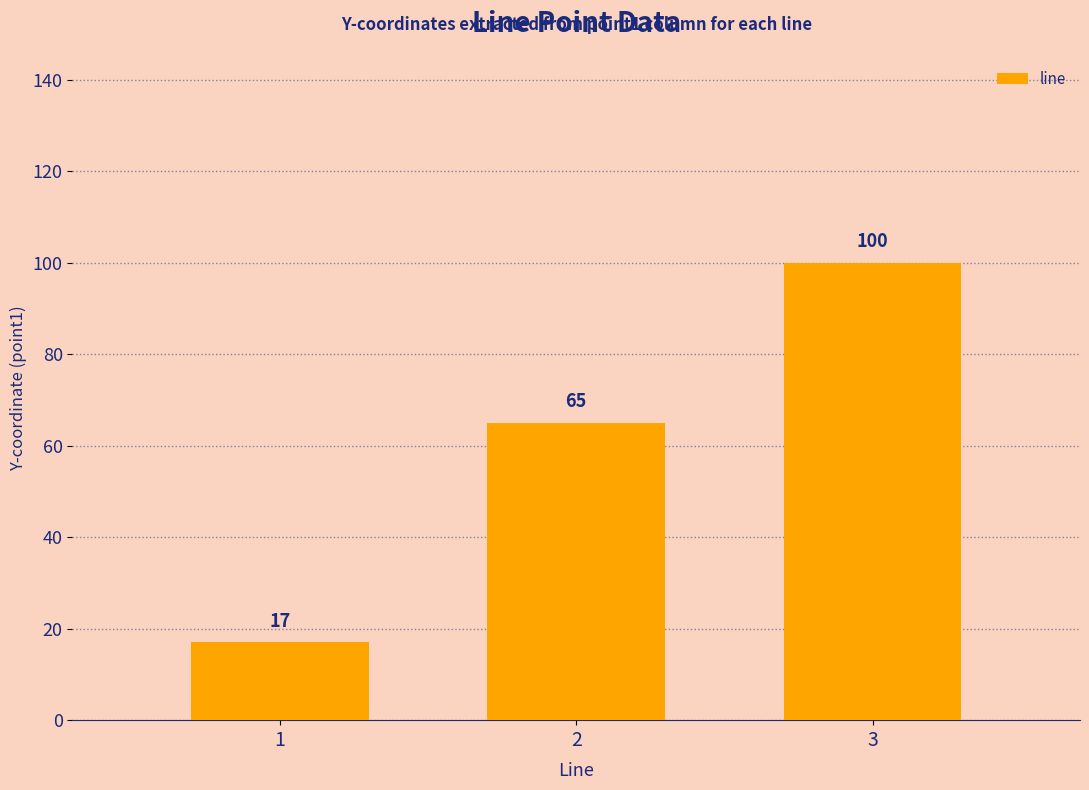

How many values are below 65?

1